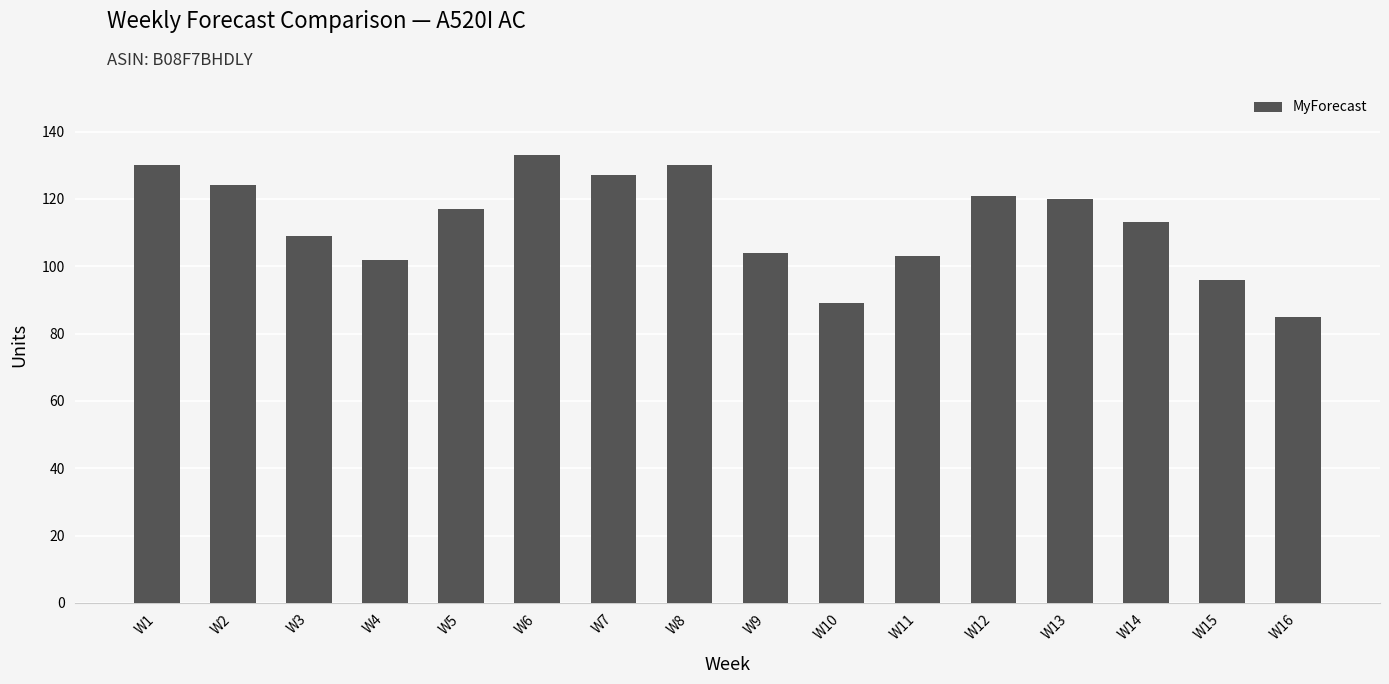

What is the sum of all values?

1803